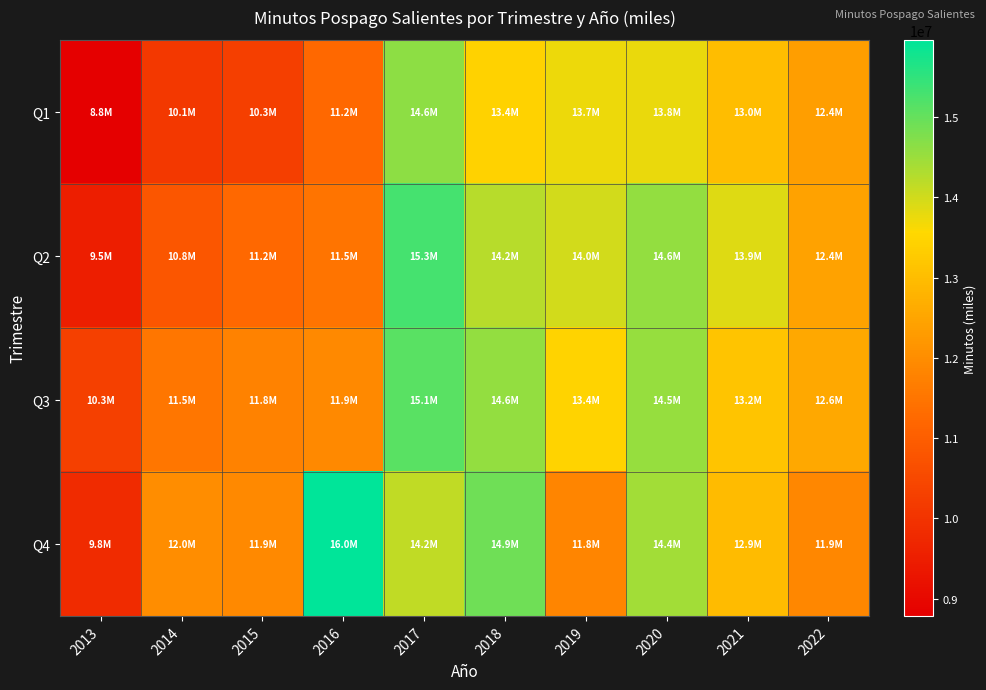

At how many categories does at least one series exceed 12112524?

7